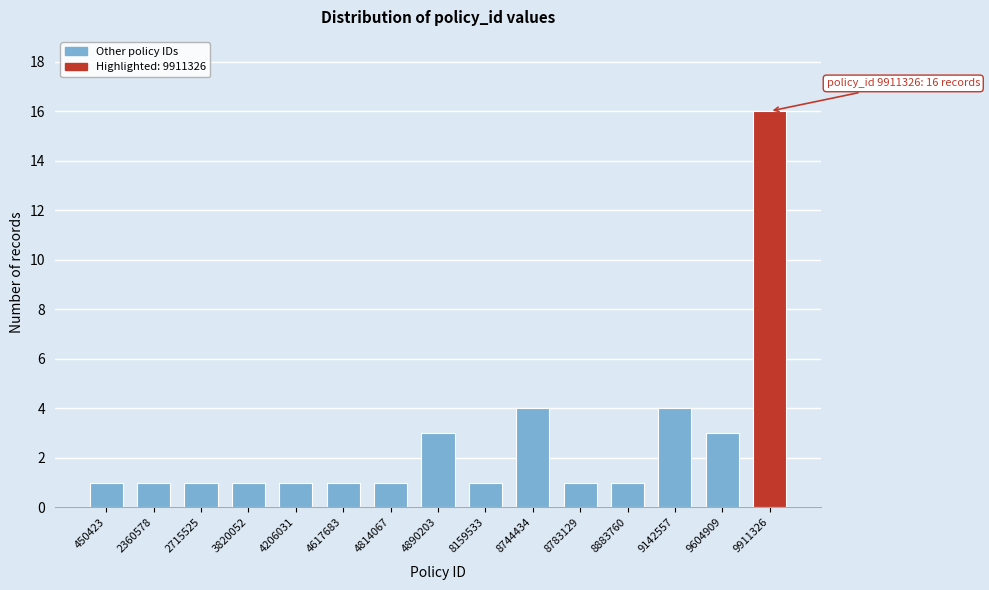

Reading left to right, extract all data points from this chart.

1	1	1	1	1	1	1	3	1	4	1	1	4	3	16